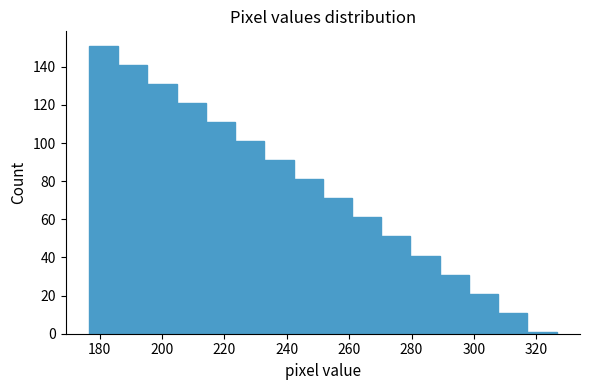

What is the height of the bar covering 224 to 232 on the x-axis? Neither the bar edges nor the heights are printed on the chart, so give them approximately, as read against the axes.

102